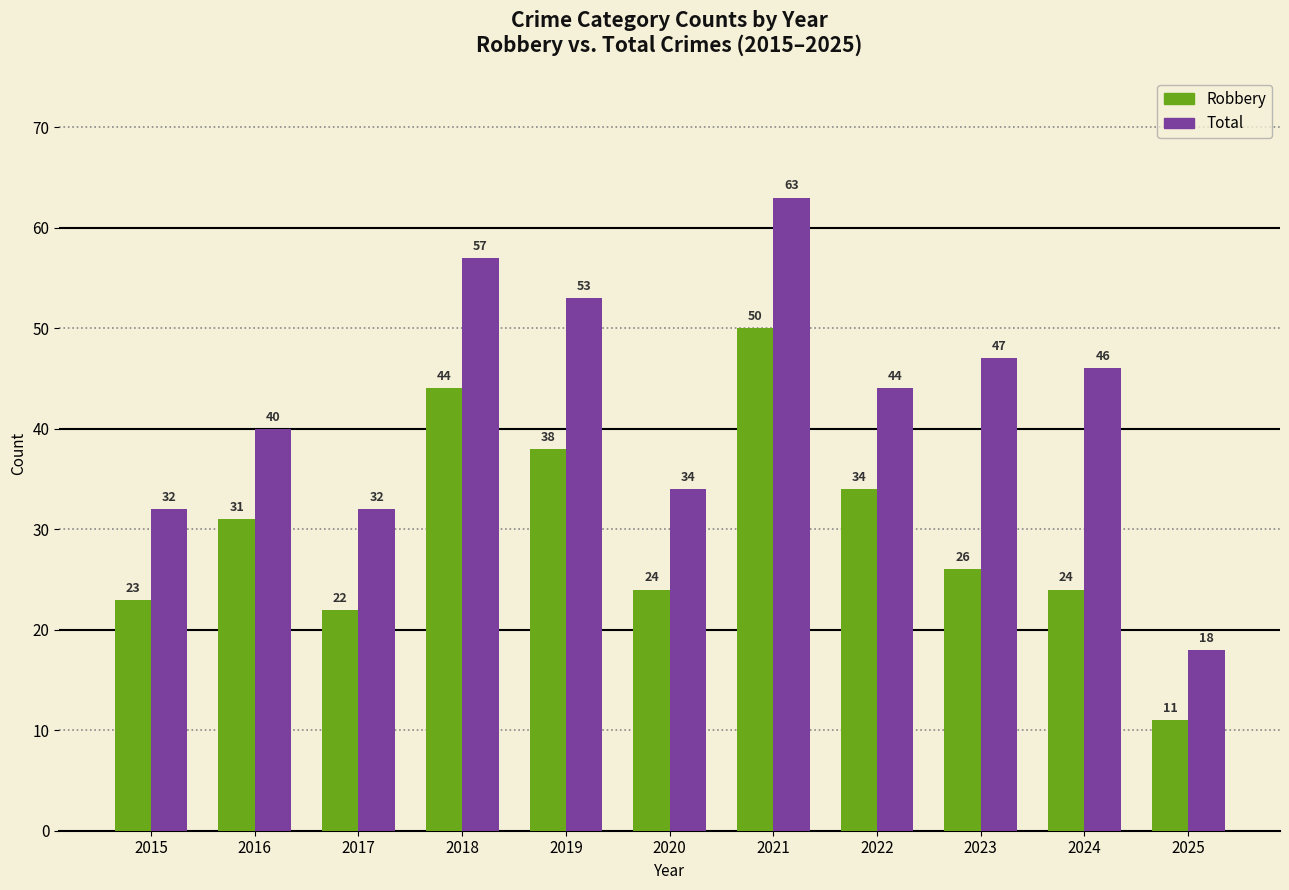

Which category has the lowest value in the Robbery series?

2025